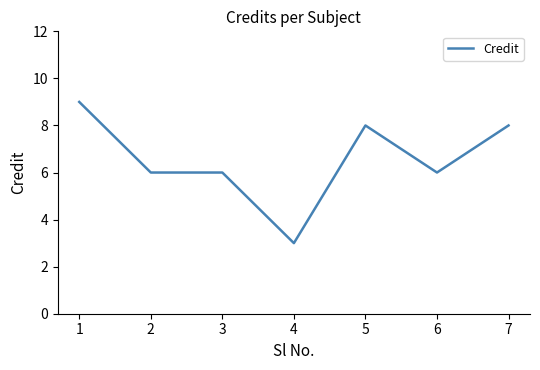

Which has a higher value, 1 or 2?

1